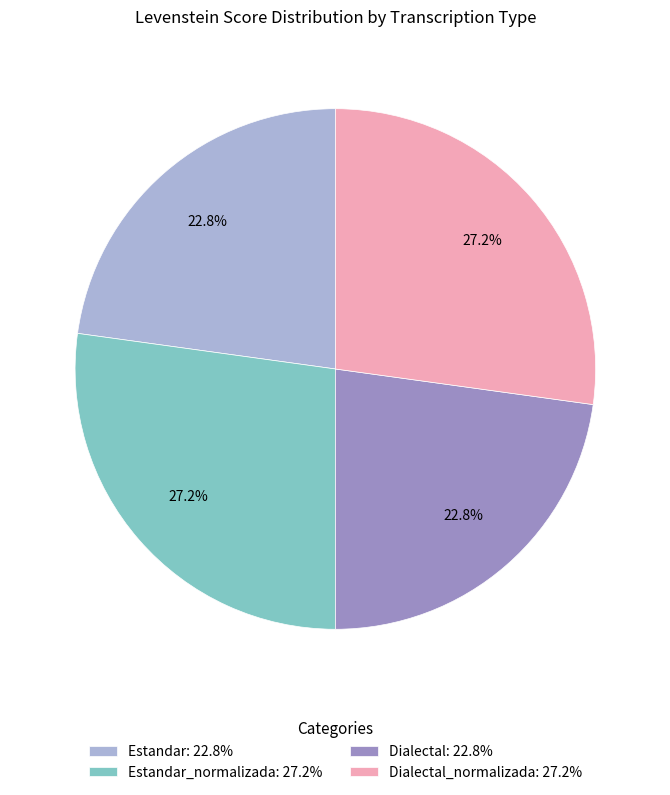

Is there a majority slice in this chart?

No